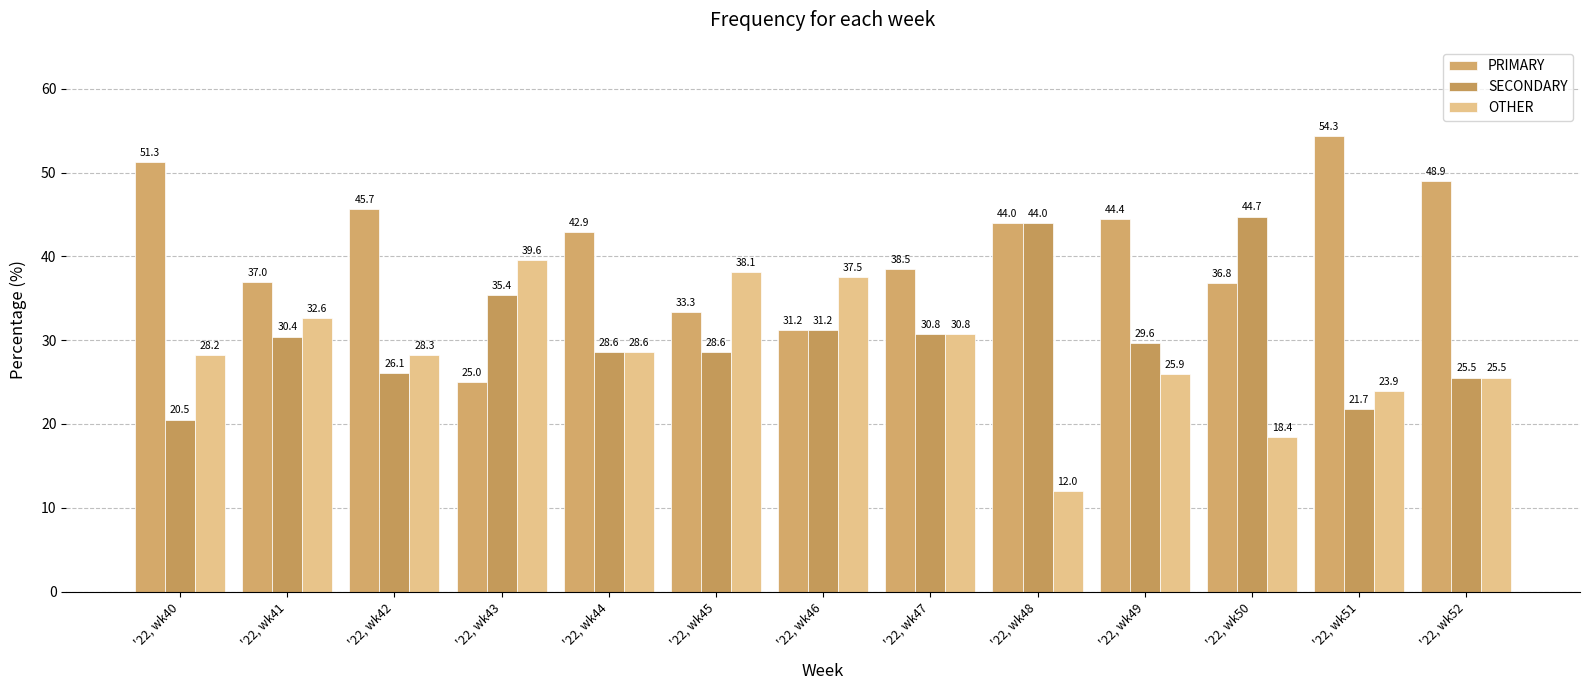

How many values in the PRIMARY series are below 42?

6